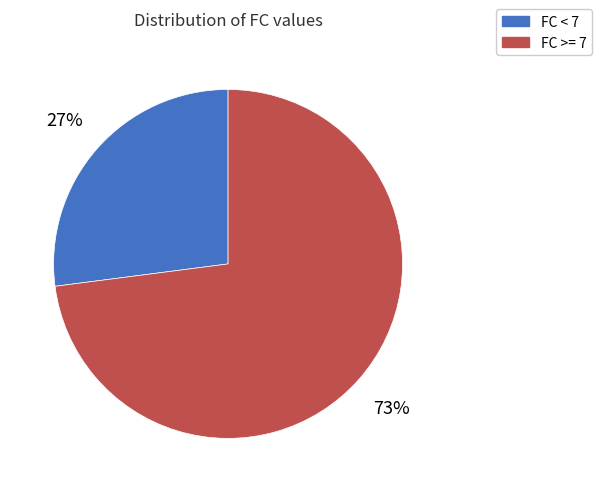

Combined, do FC < 7 and FC >= 7 account for over 50%?

Yes